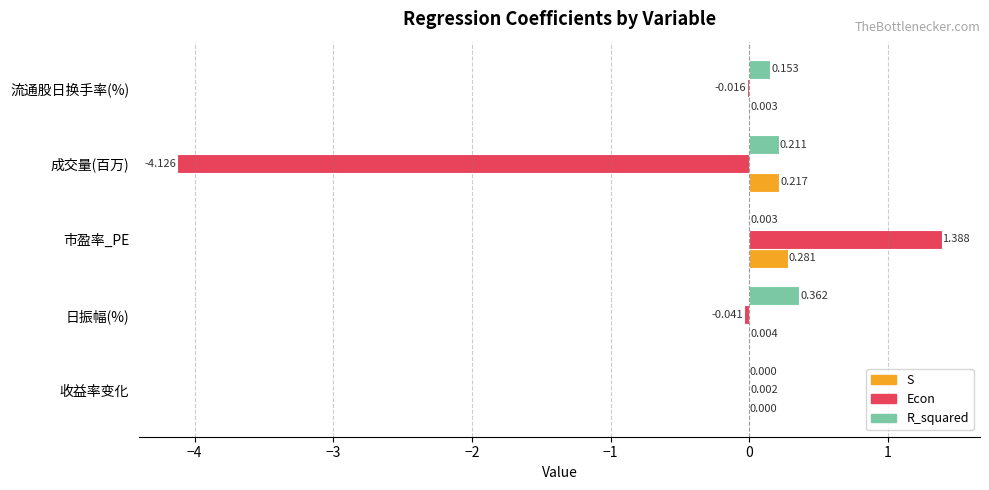

Which category has the highest value in the R_squared series?

日振幅(%)